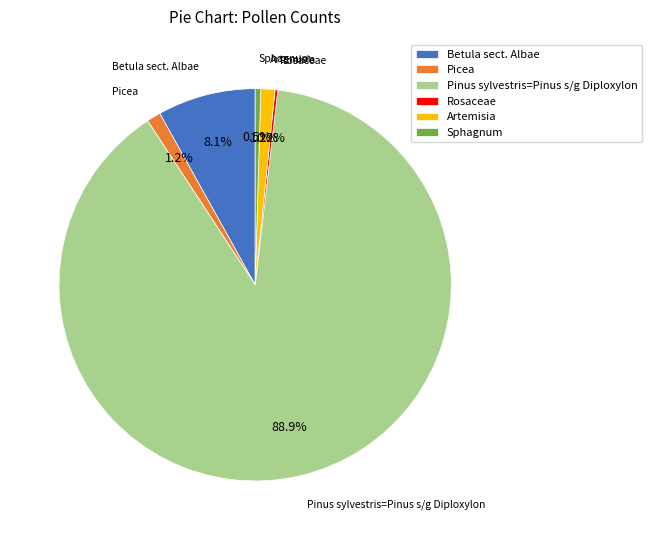

Which category has the biggest portion of the pie?

Pinus sylvestris=Pinus s/g Diploxylon